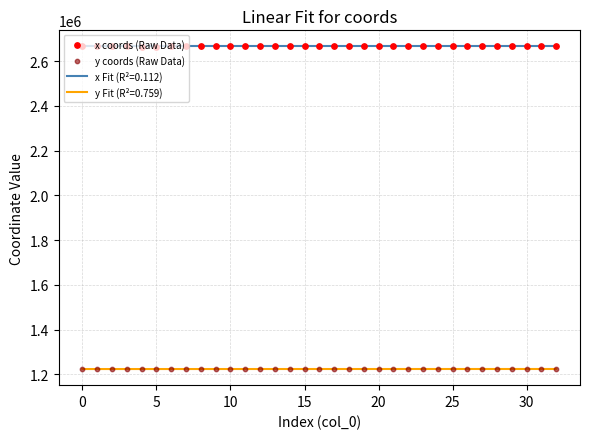

What is the total value across all series at 13?

3889032.4